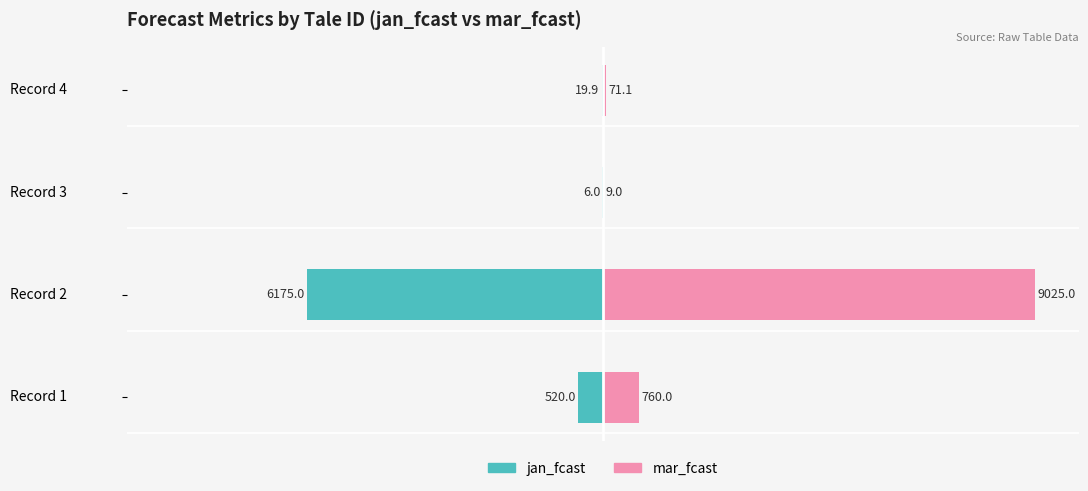

How many groups of bars are there?

4